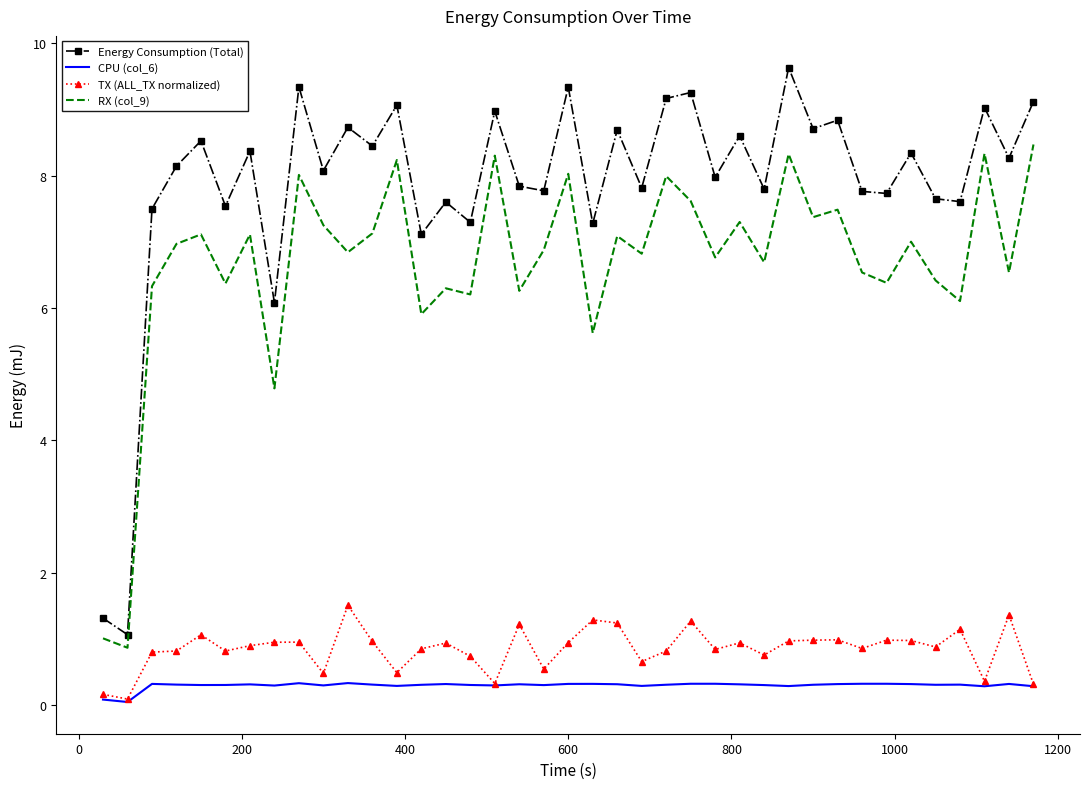

At how many categories does at least one series exceed 4?

37